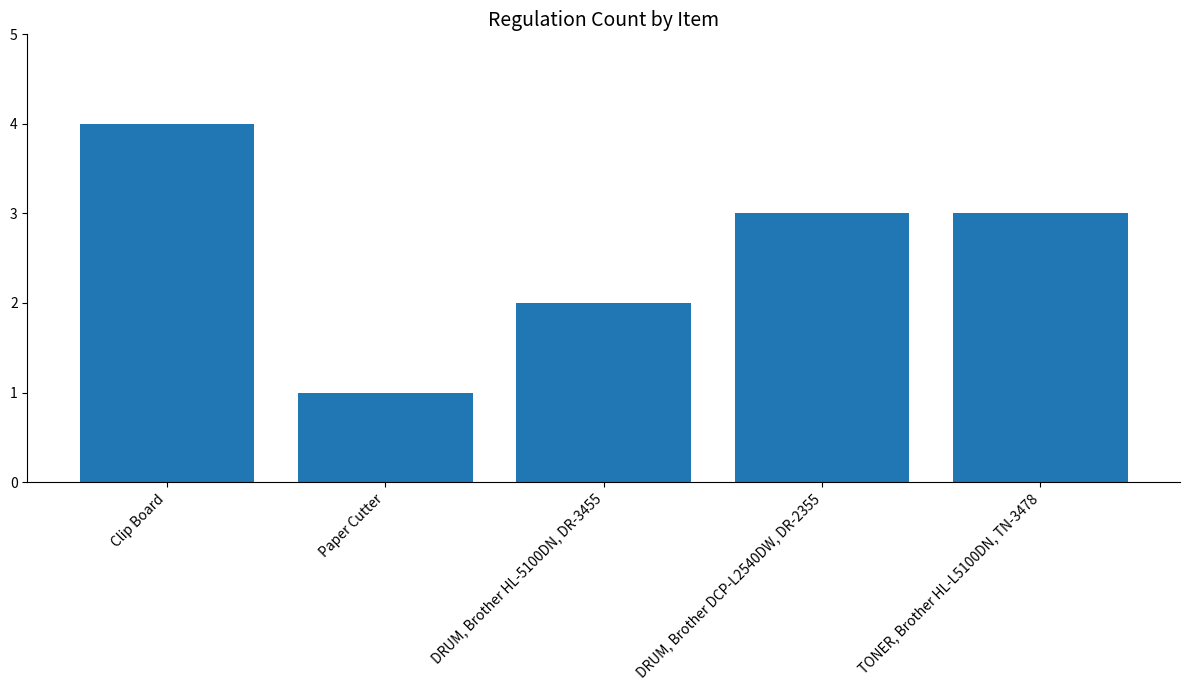

What is the label of the 2nd bar from the right?

DRUM, Brother DCP-L2540DW, DR-2355